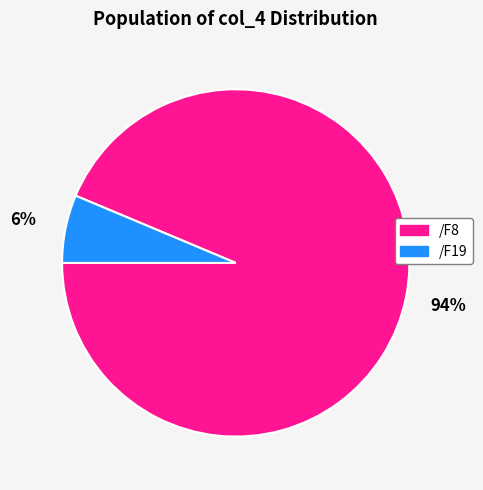

To the nearest percent, what portion does /F8 represent?

94%